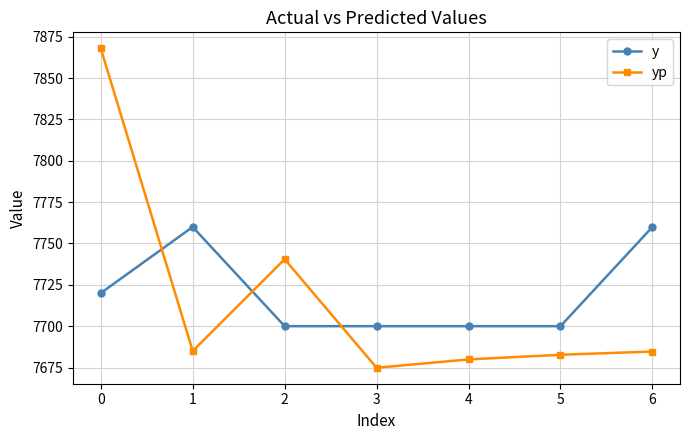

True or false: yp and y intersect in this chart.

True